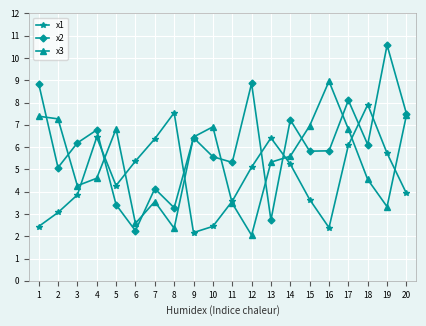

What is the difference between the x3 values at 4 and 7?

1.0